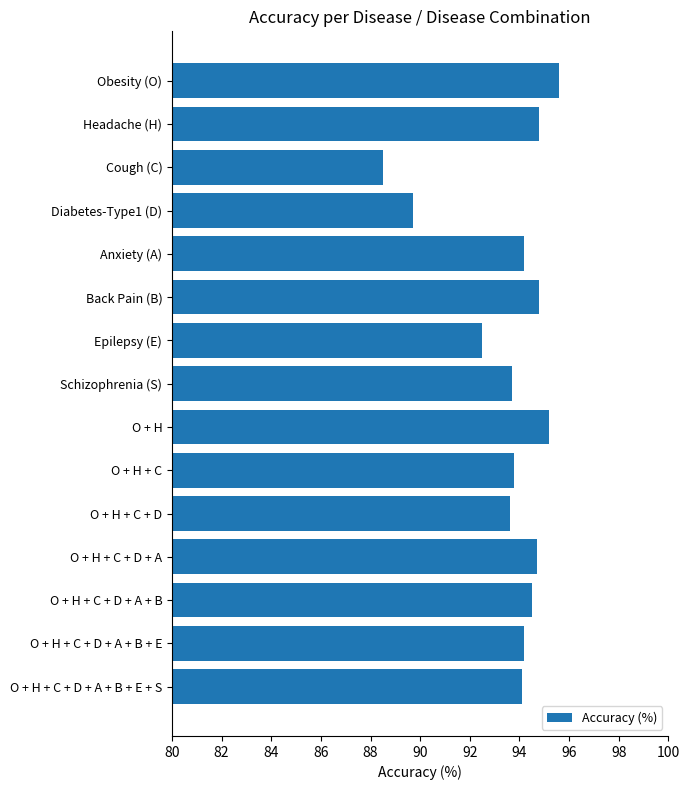

Reading bottom to top, extract all data points from this chart.

94.1	94.2	94.5	94.7	93.6	93.8	95.2	93.7	92.5	94.8	94.2	89.7	88.5	94.8	95.6